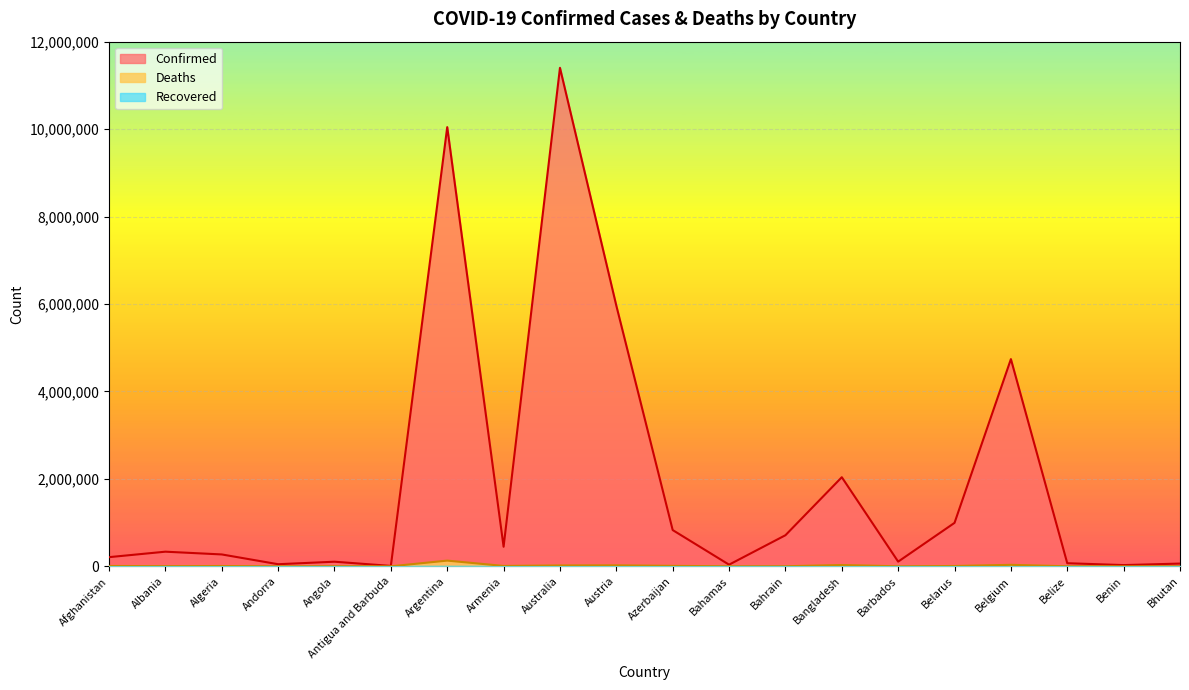

What position from the left is Azerbaijan?

11